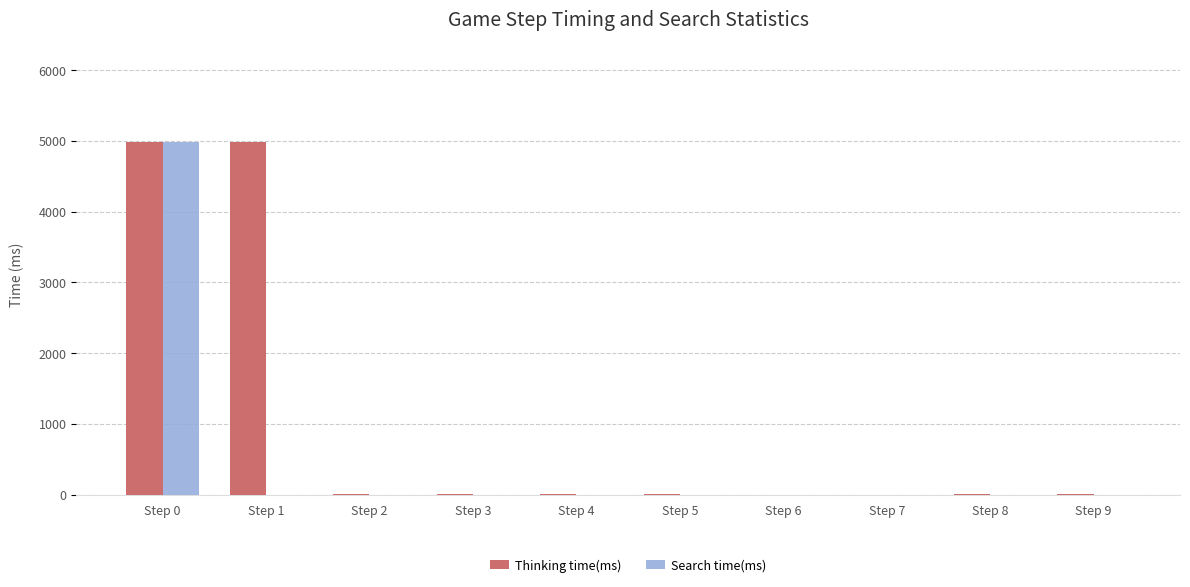

The value of Search time(ms) at Step 9 is 2615. True or false?

False